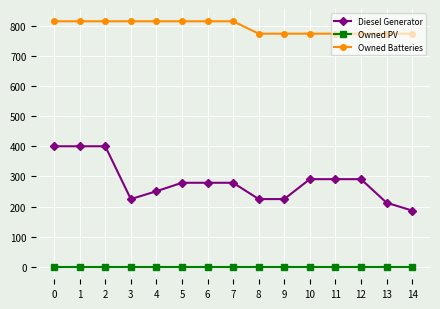

Reading left to right, extract all data points from this chart.

Diesel Generator: 0=400	1=400	2=400	3=225	4=251	5=279	6=279	7=279	8=225	9=225	10=291	11=291	12=291	13=213	14=187
Owned PV: 0=0	1=0	2=0	3=0	4=0	5=0	6=0	7=0	8=0	9=0	10=0	11=0	12=0	13=0	14=0
Owned Batteries: 0=814	1=814	2=814	3=814	4=814	5=814	6=814	7=814	8=773	9=773	10=773	11=773	12=773	13=773	14=773